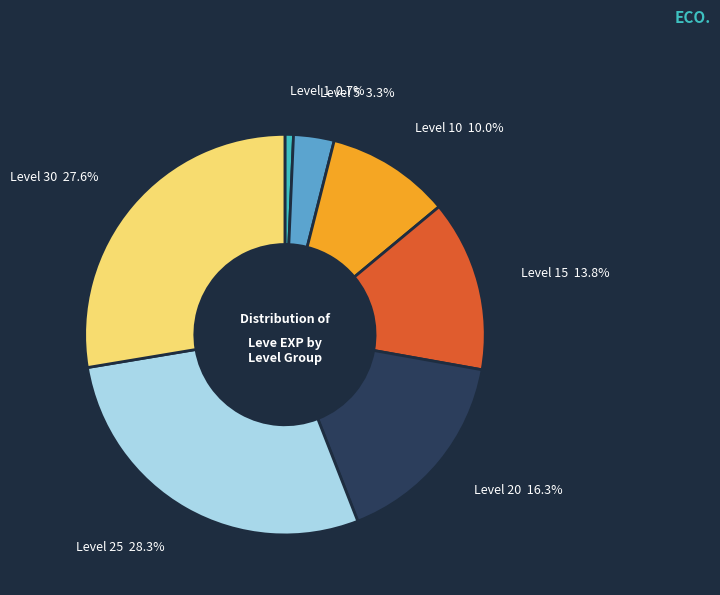

Does any single category account for the majority?

No